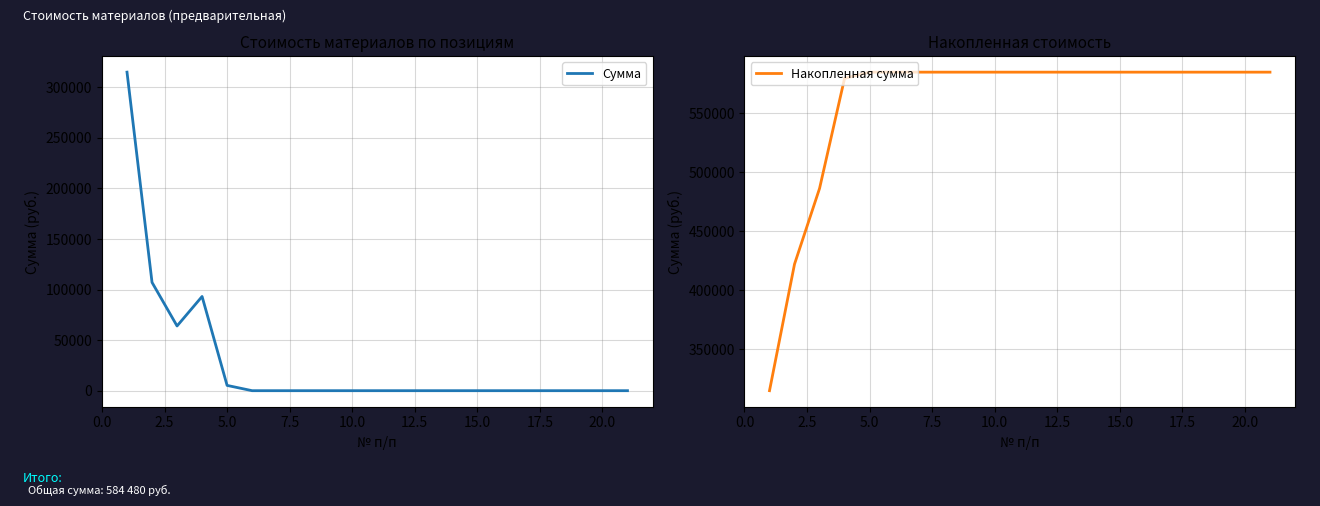

What is the difference between the maximum and second lowest values in the Накопленная сумма series?

162380